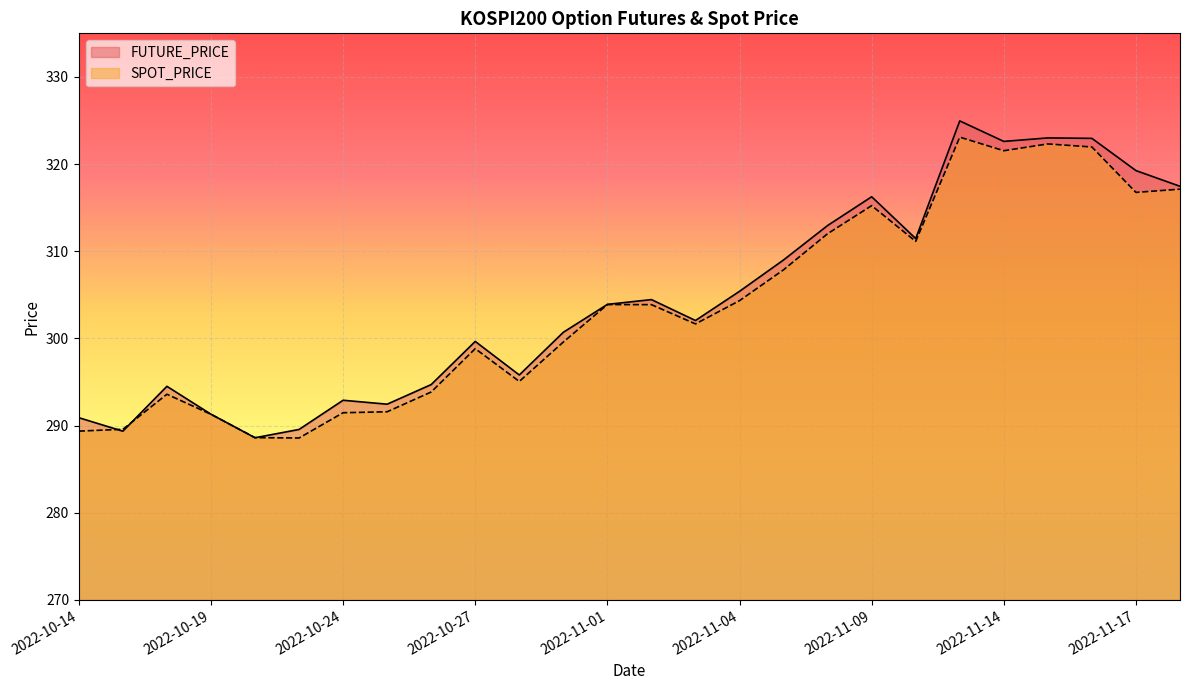

How many lines are shown in the chart?

2